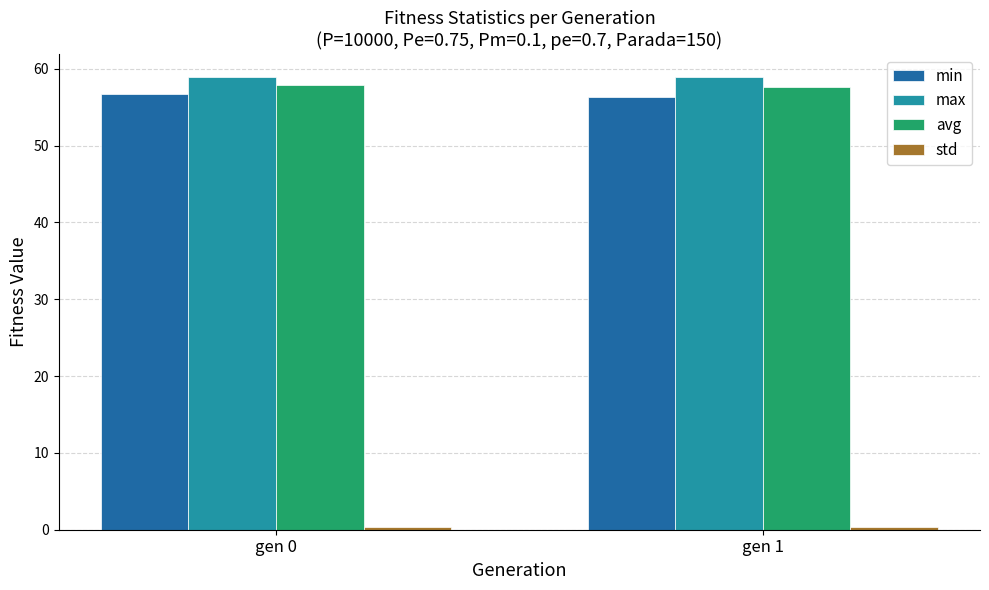

Is it true that min equals 77.2 at gen 1?

False